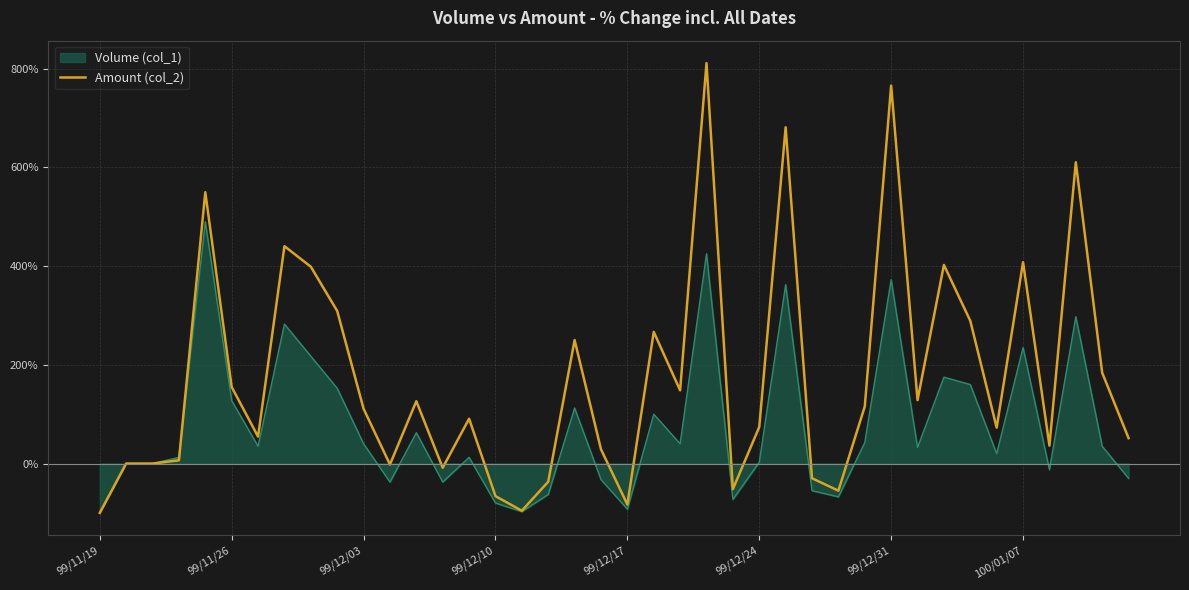

Which series has the largest range (max minus min)?

Amount (col_2)